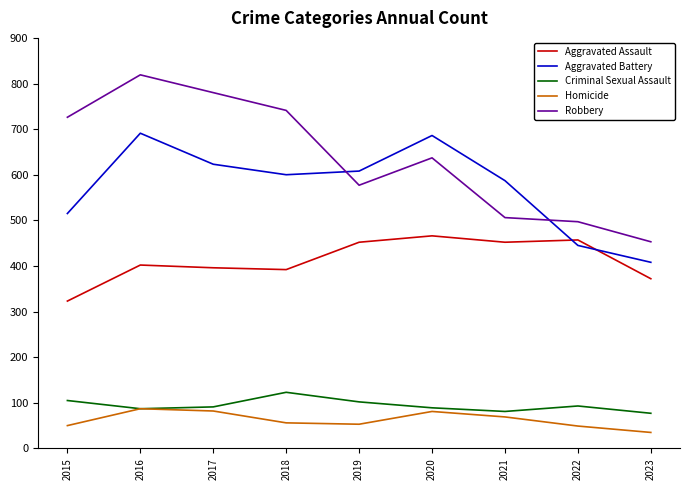

The Criminal Sexual Assault series shows 131 at 2021. True or false?

False